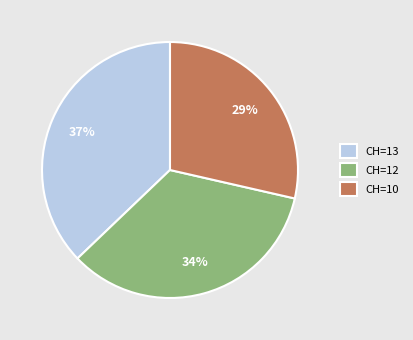

What is the ratio of the value at CH=12 to the value at CH=13?

0.9